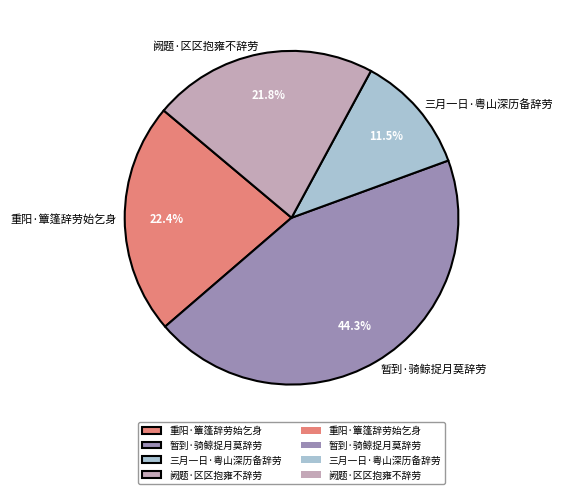

To the nearest percent, what portion does 阙题·区区抱雍不辞劳 represent?

22%